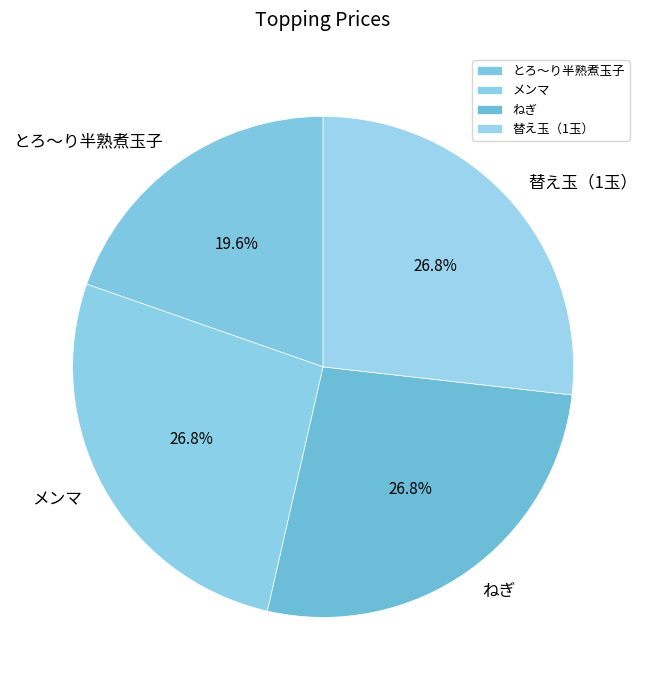

Which slice is the smallest?

とろ～り半熟煮玉子